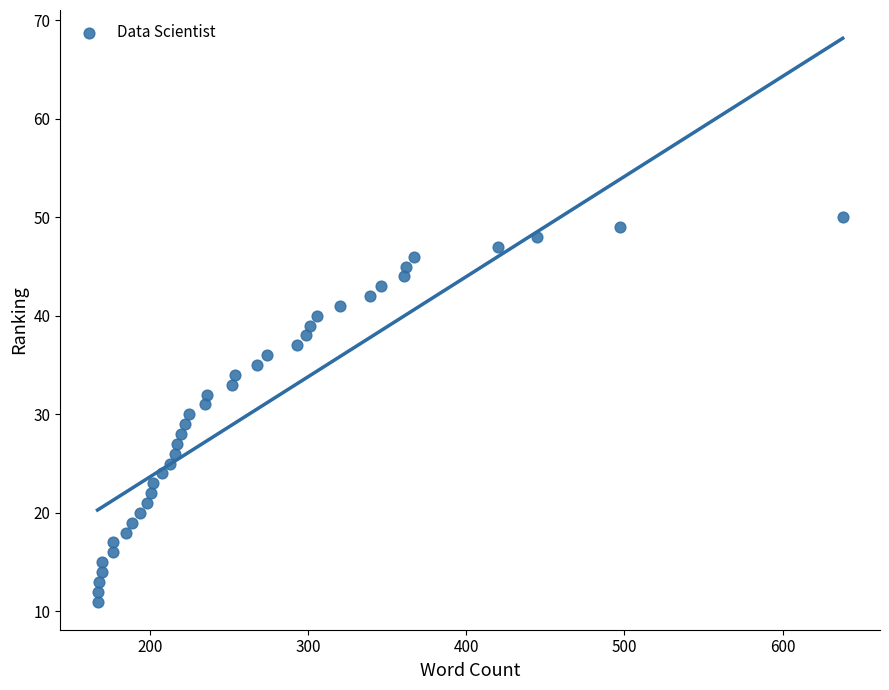

What is the range of X values (max minus min)?

471